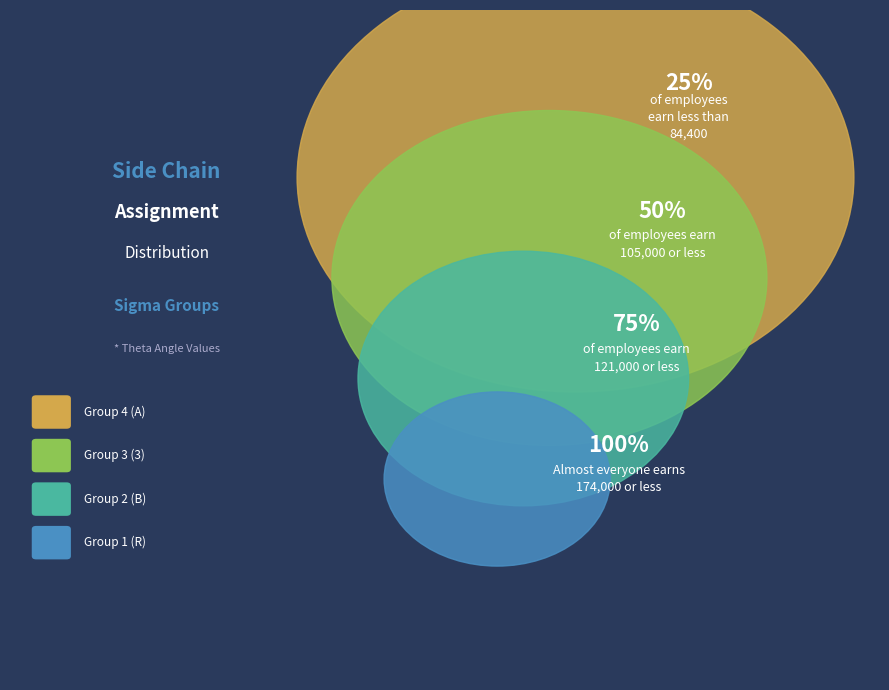

Is it true that 4 is 55% of the pie?

False